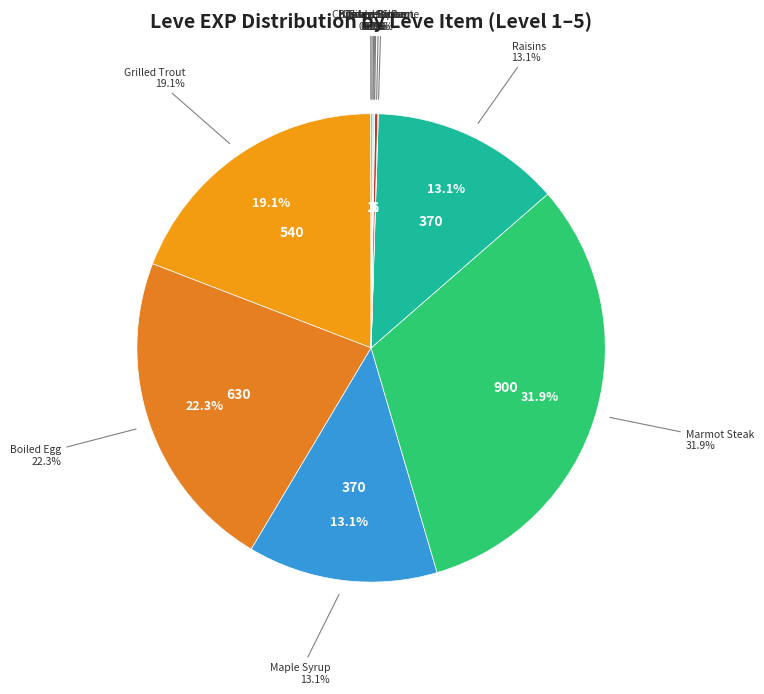

Count the number of slices in the pie.

12